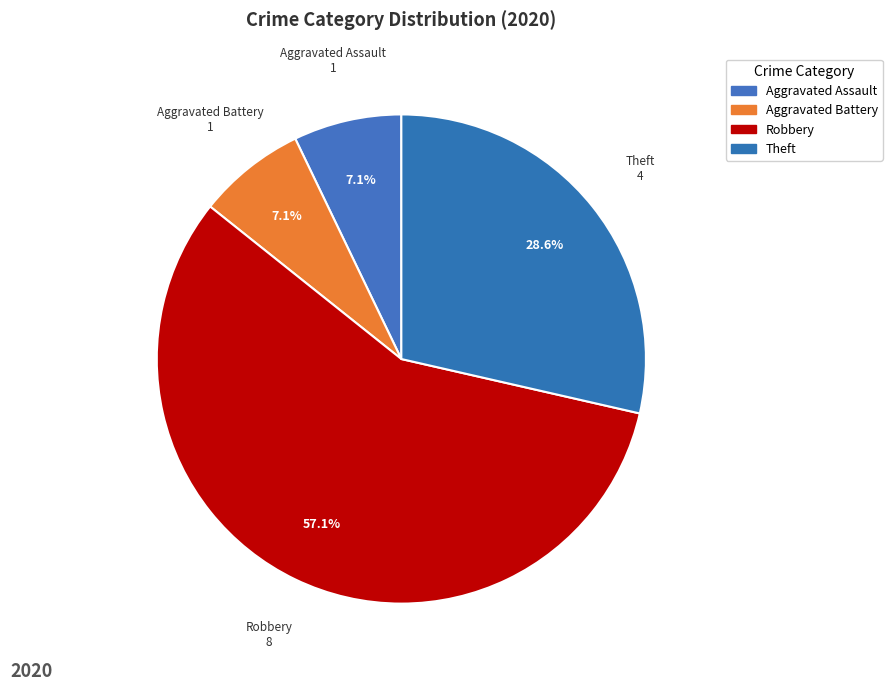

How many slices are in this pie chart?

4